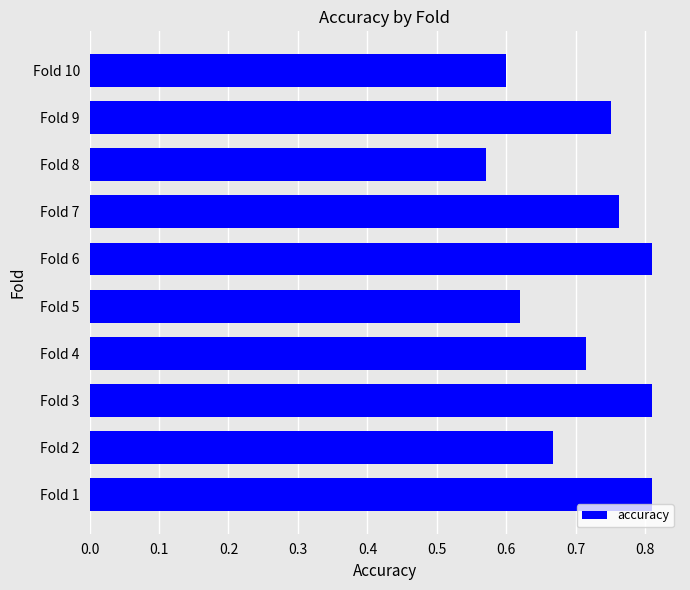

Which has a higher value, Fold 3 or Fold 7?

Fold 3